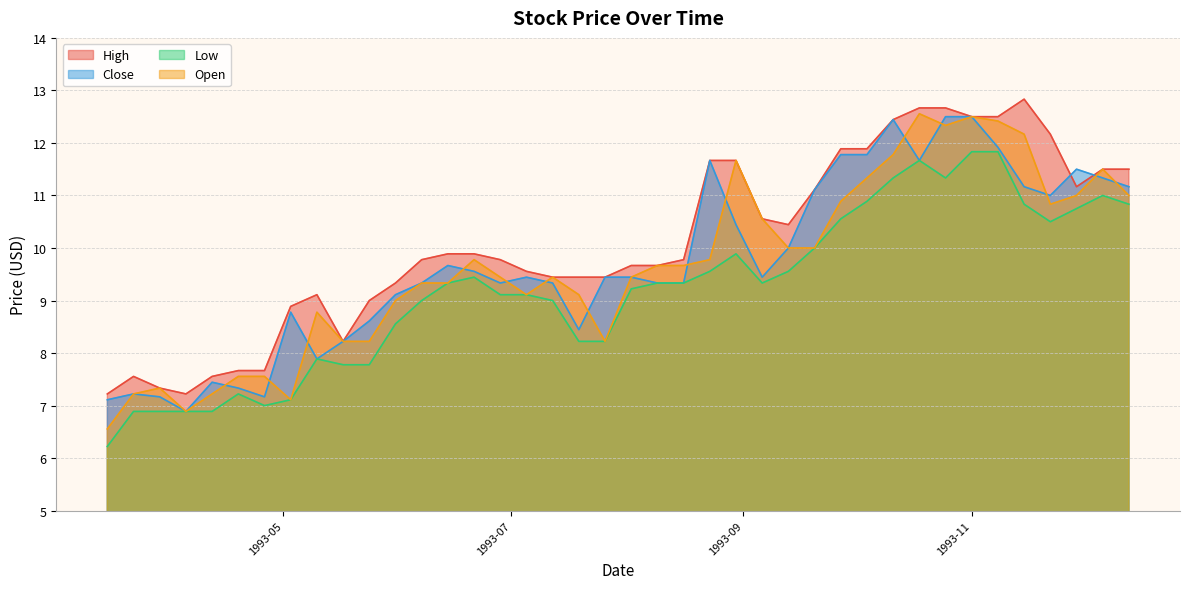

Which series has the largest total across all categories?

High